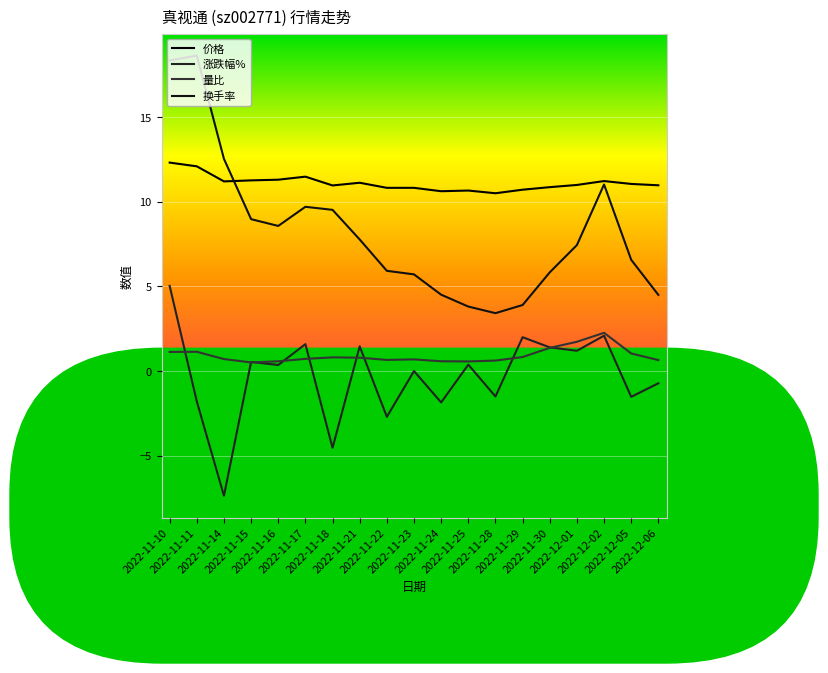

Which series has the largest total across all categories?

价格